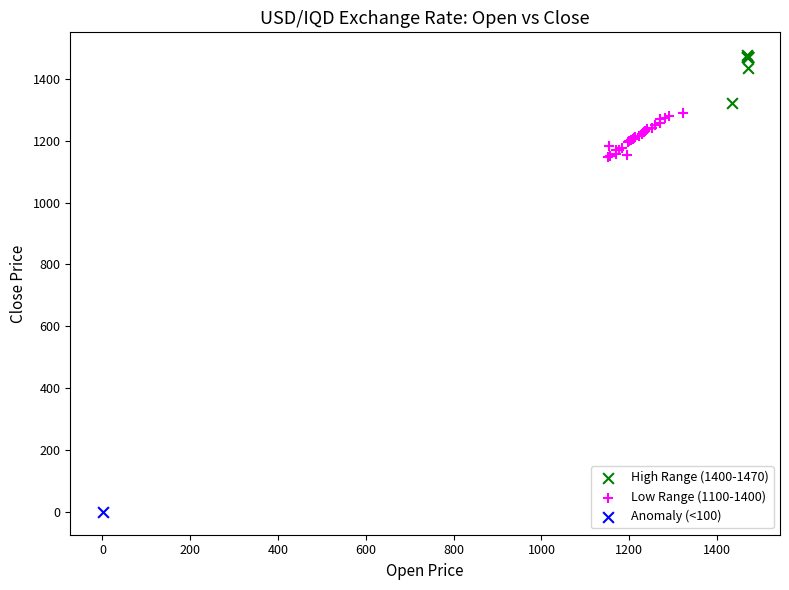

What are all the series names shown in the legend?

High Range (1400-1470), Low Range (1100-1400), Anomaly (<100)